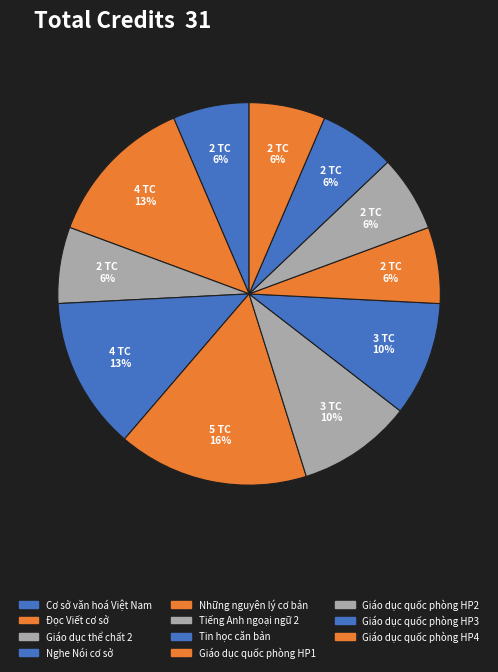

Is there any slice that represents more than half of the pie?

No